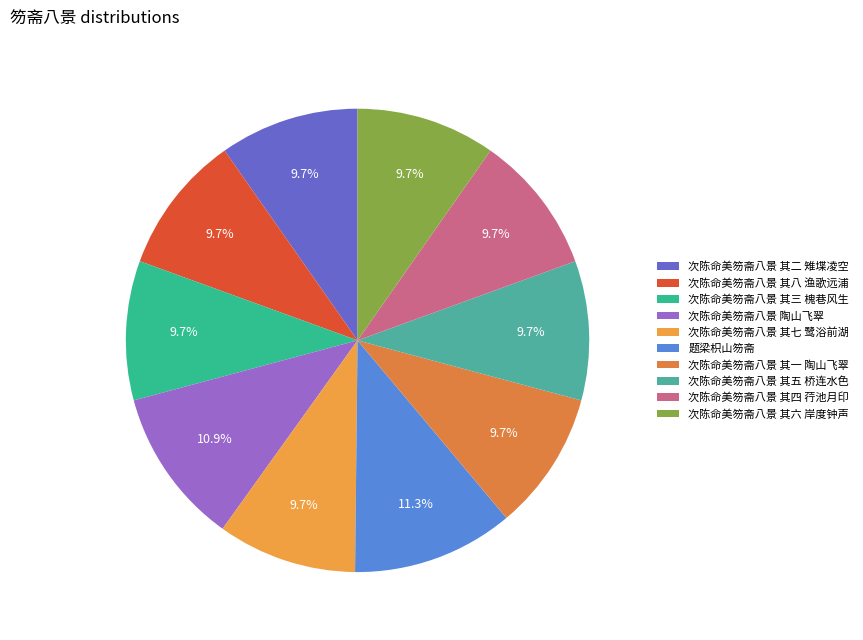

True or false: 次陈命美笏斋八景 其六 岸度钟声 accounts for 1% of the total.

False